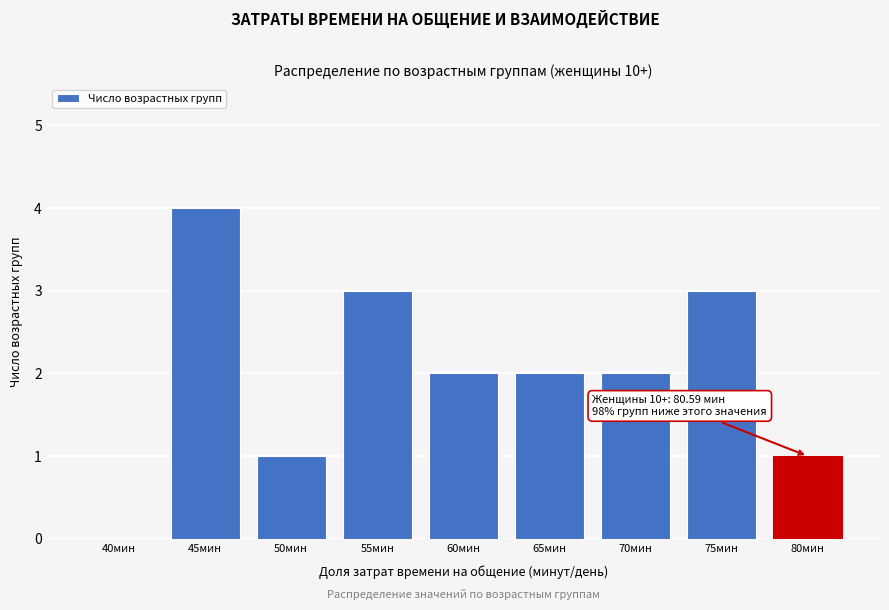

Reading left to right, transcribe all the data shown in this chart.

40мин=0	45мин=4	50мин=1	55мин=3	60мин=2	65мин=2	70мин=2	75мин=3	80мин=1